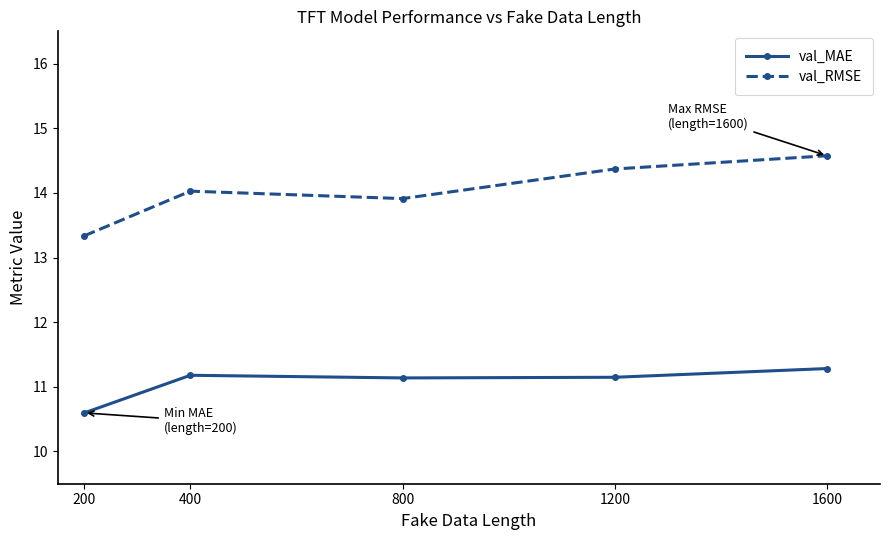

The value of val_RMSE at 1200 is 21.6. True or false?

False